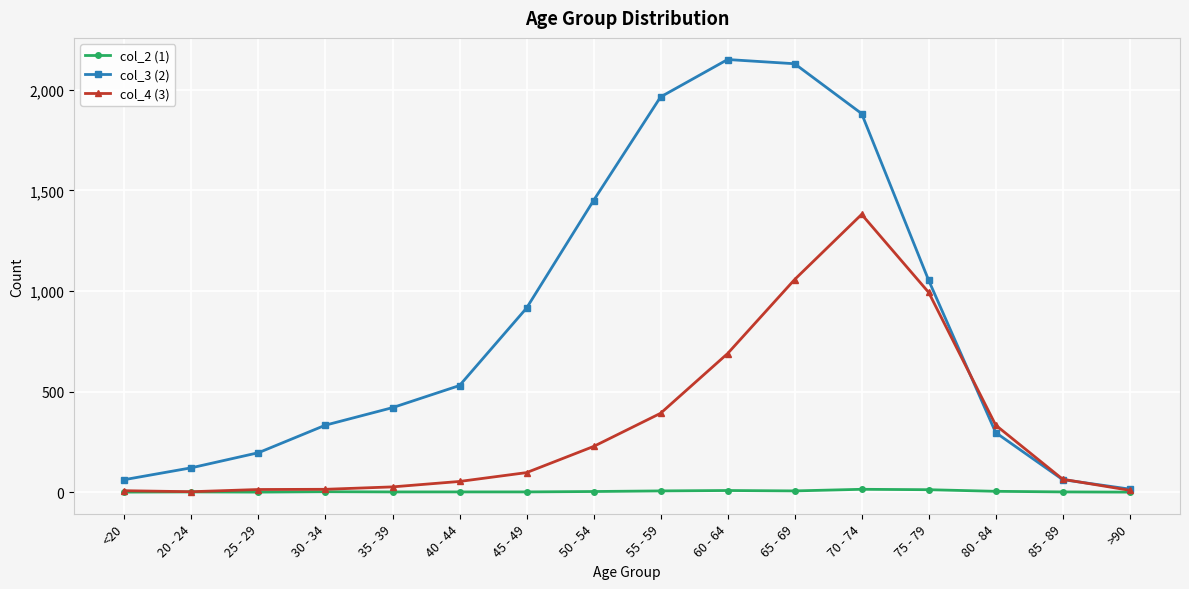

Where is col_4 (3) nearest to the value 691?

60 - 64